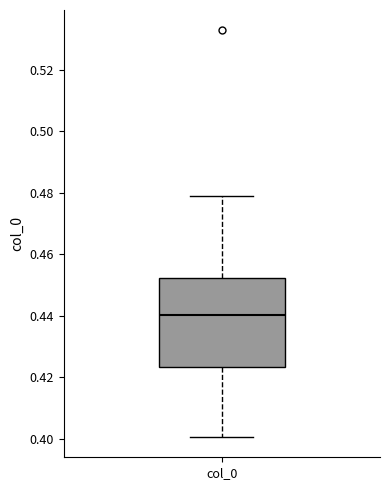

Where is the upper edge of the box for col_0 on the y-axis? The values are not printed on the chart, so give them approximately, as read against the axis.

0.452